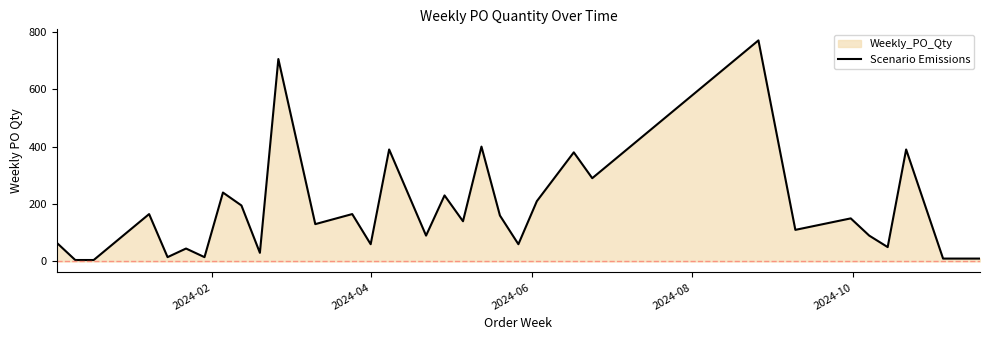

What is the difference between the maximum and minimum values?

765